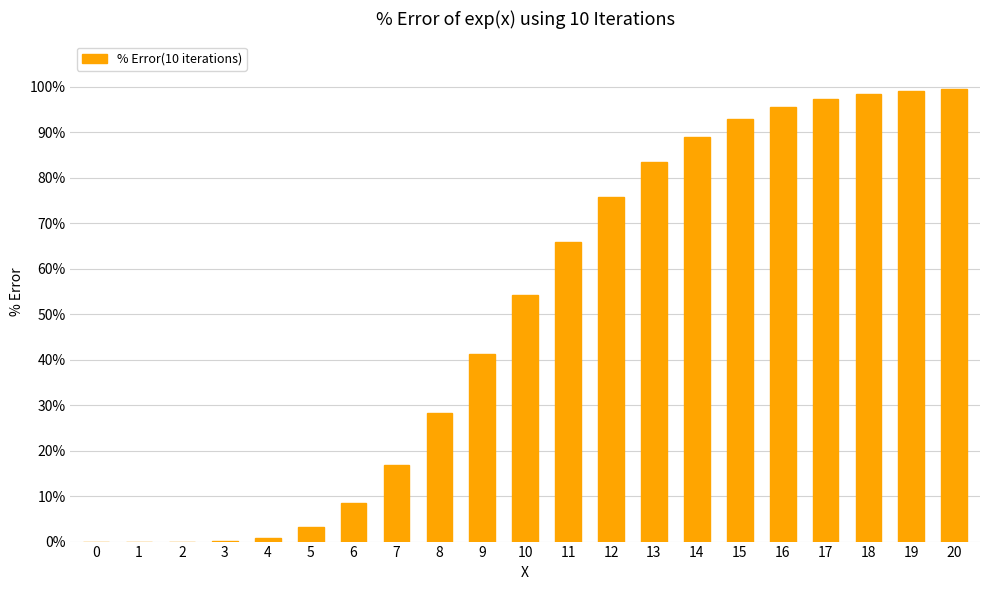

What is the maximum value shown in the chart?

99.5